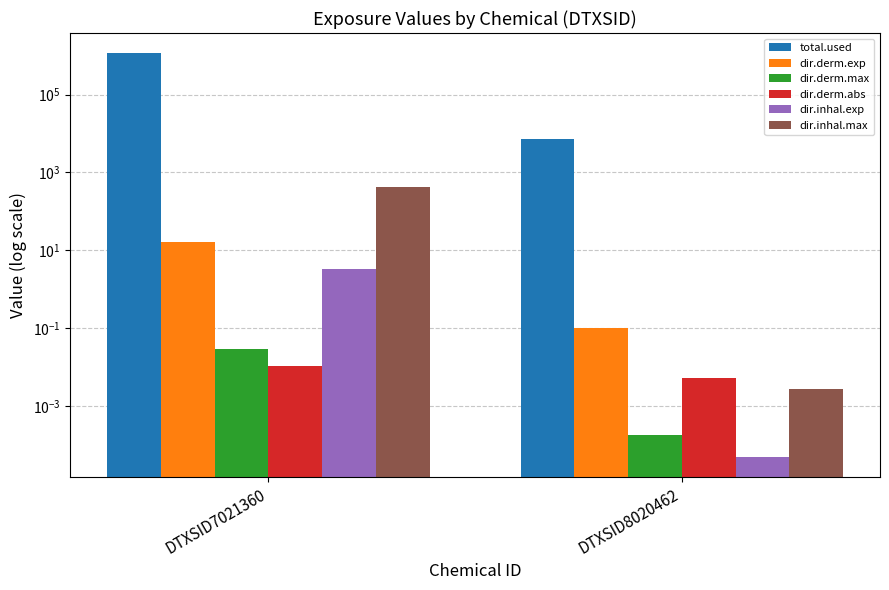

The value of dir.inhal.max at DTXSID8020462 is 0.0. True or false?

True